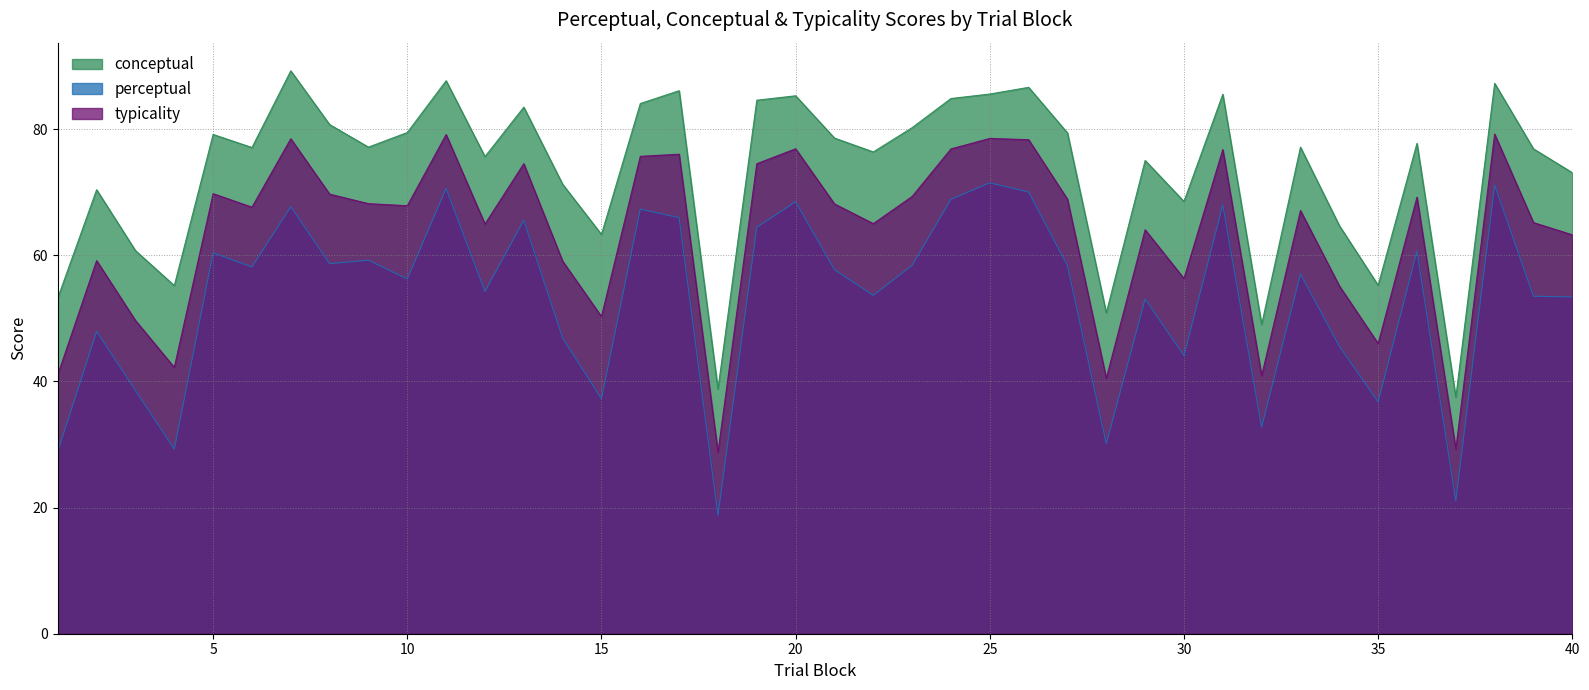

Where is perceptual nearest to the value 45?

34